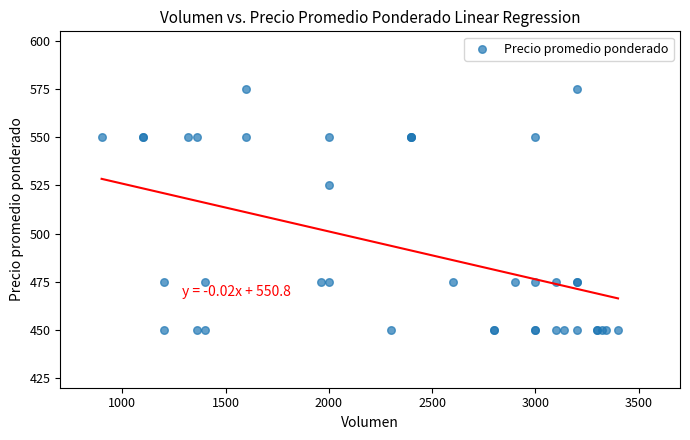

What Y value in the scatter plot is closest to 512?

525